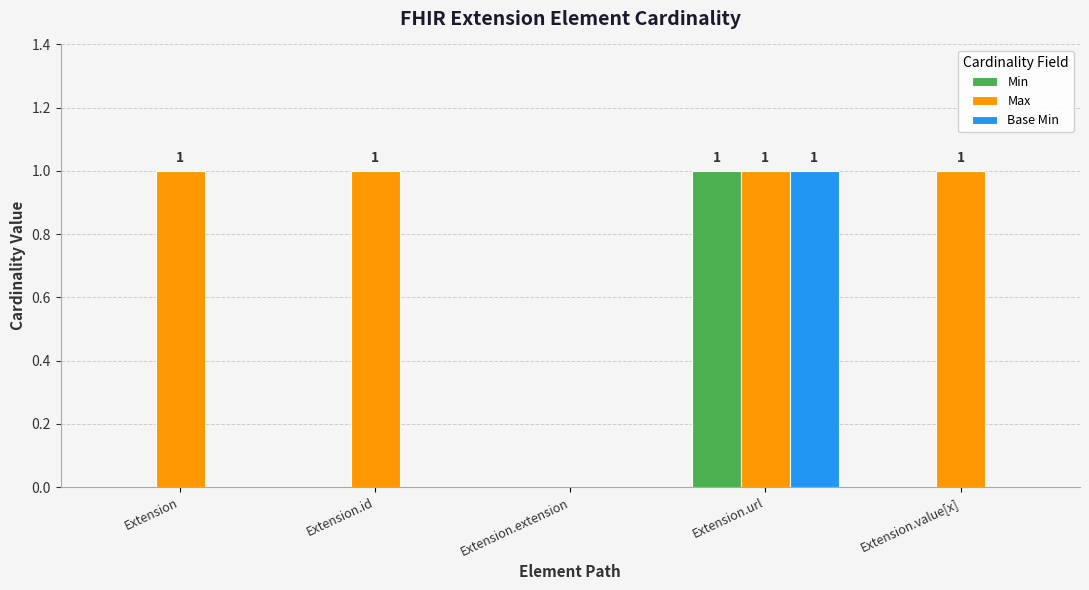

Read the Min value at Extension.url.

1